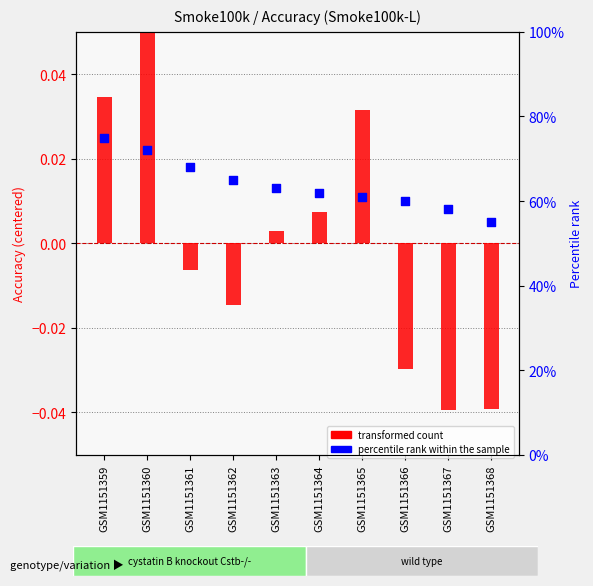

Is the value of percentile rank within the sample at GSM1151362 greater than the value of transformed count at GSM1151365?

Yes